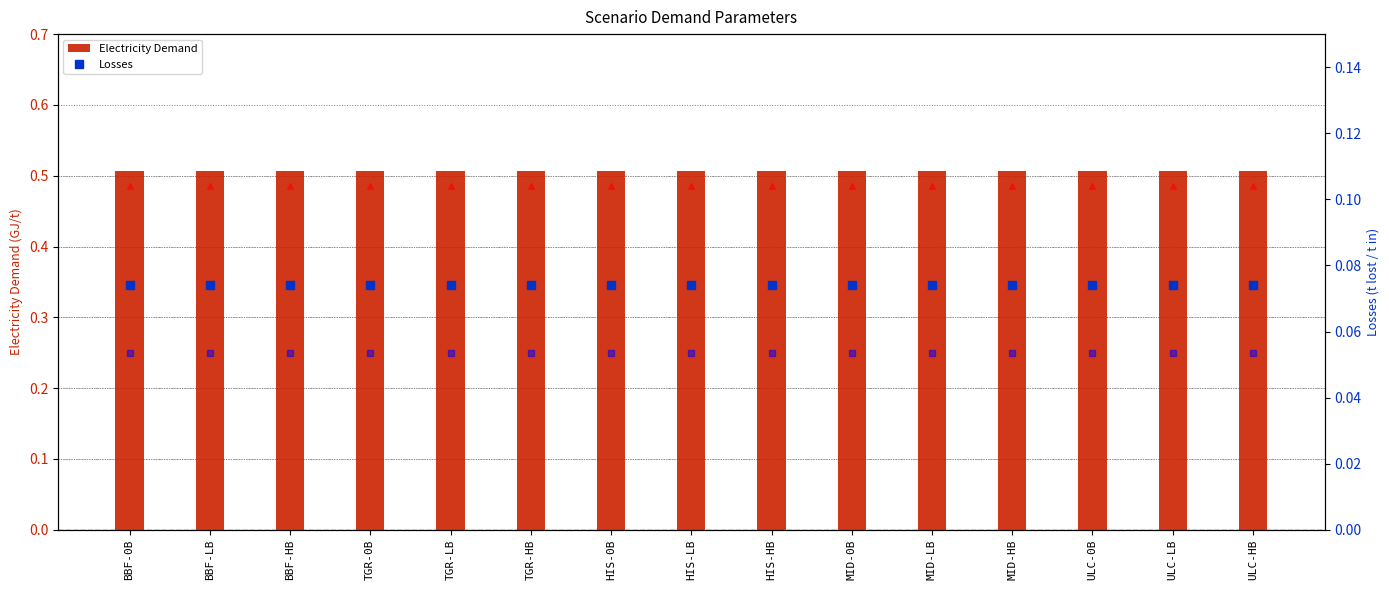

Reading right to left, what are all the values shown in this chart?

O2 demand (scaled): 0.5	0.5	0.5	0.5	0.5	0.5	0.5	0.5	0.5	0.5	0.5	0.5	0.5	0.5	0.5
CaO Demand (scaled): 0.2	0.2	0.2	0.2	0.2	0.2	0.2	0.2	0.2	0.2	0.2	0.2	0.2	0.2	0.2
Electricity Demand: 0.5	0.5	0.5	0.5	0.5	0.5	0.5	0.5	0.5	0.5	0.5	0.5	0.5	0.5	0.5
Losses: 0.1	0.1	0.1	0.1	0.1	0.1	0.1	0.1	0.1	0.1	0.1	0.1	0.1	0.1	0.1